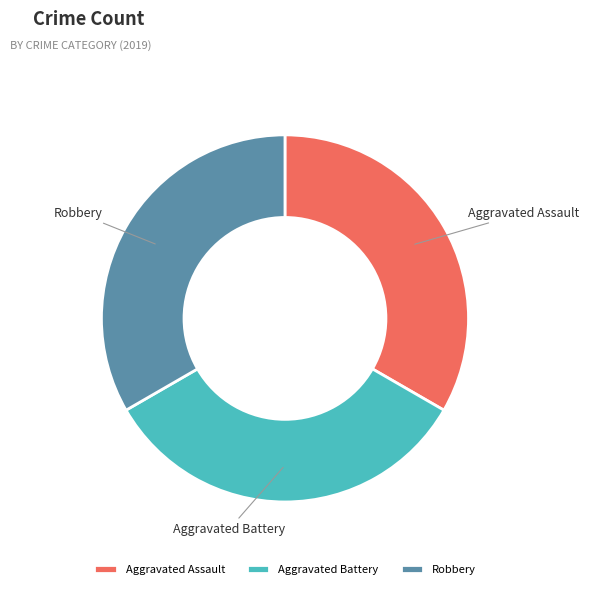

Does Aggravated Battery account for over 50% of the chart?

No